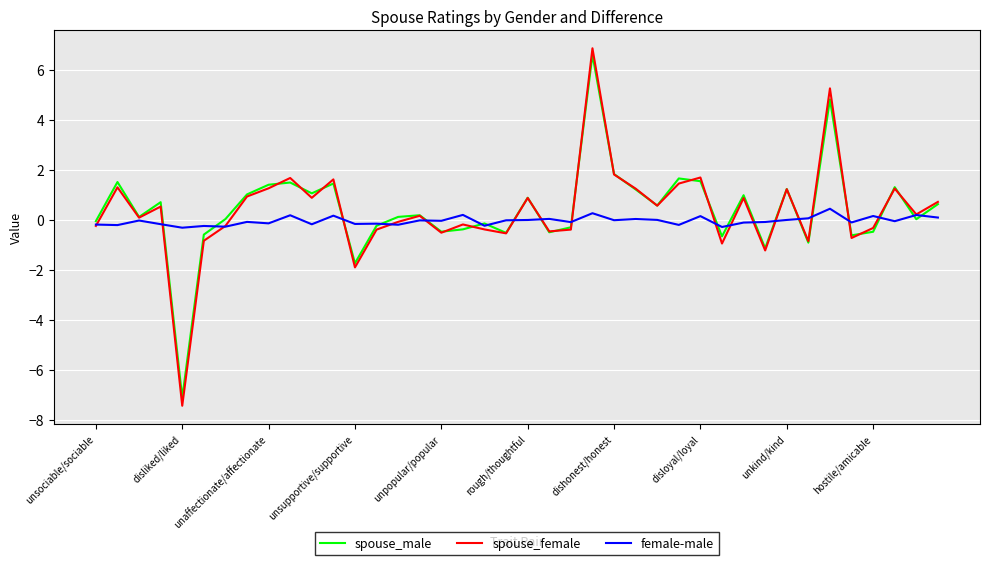

What is the highest value of the spouse_male series?

6.6